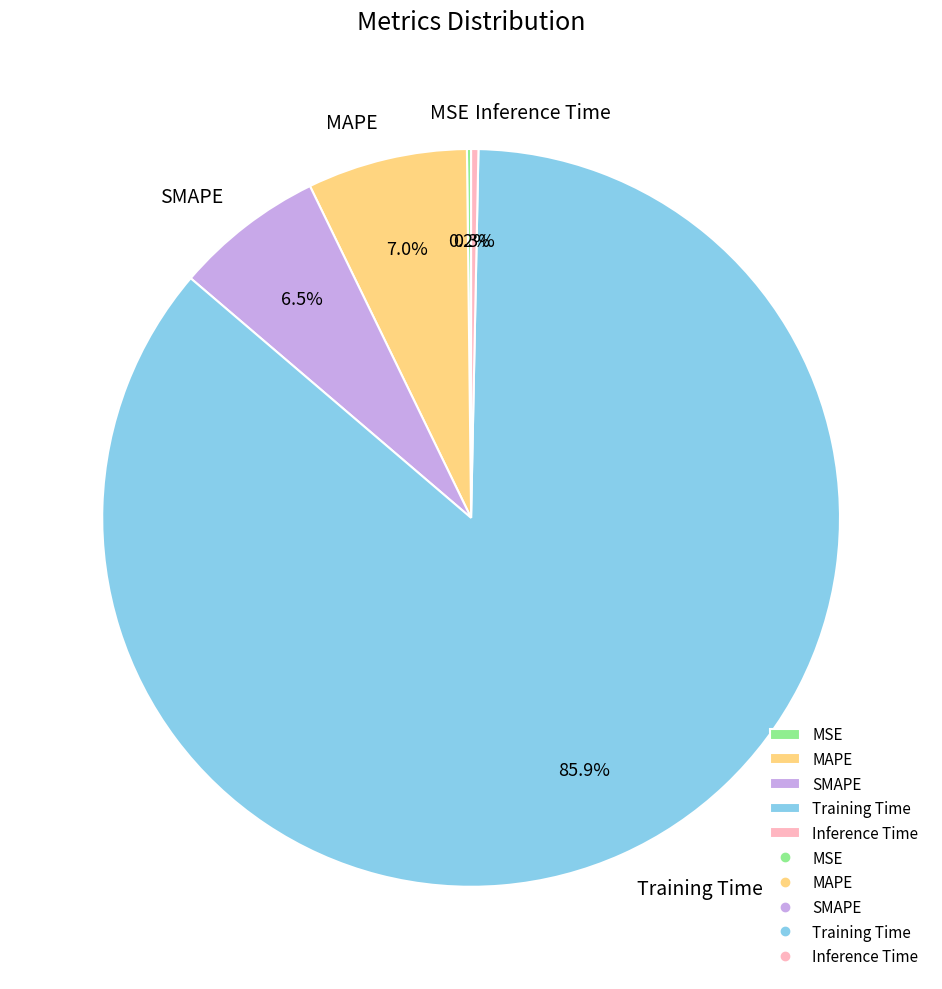

To the nearest percent, what is the difference between the largest and smallest slice percentages?

86%